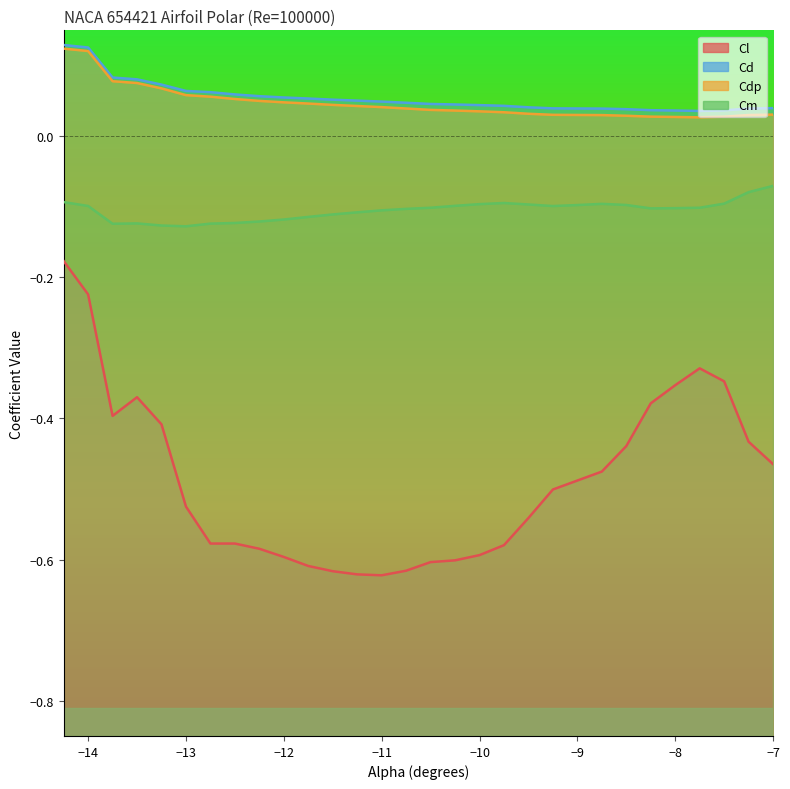

What is the difference between the second highest and second lowest values in the Cd series?

0.1